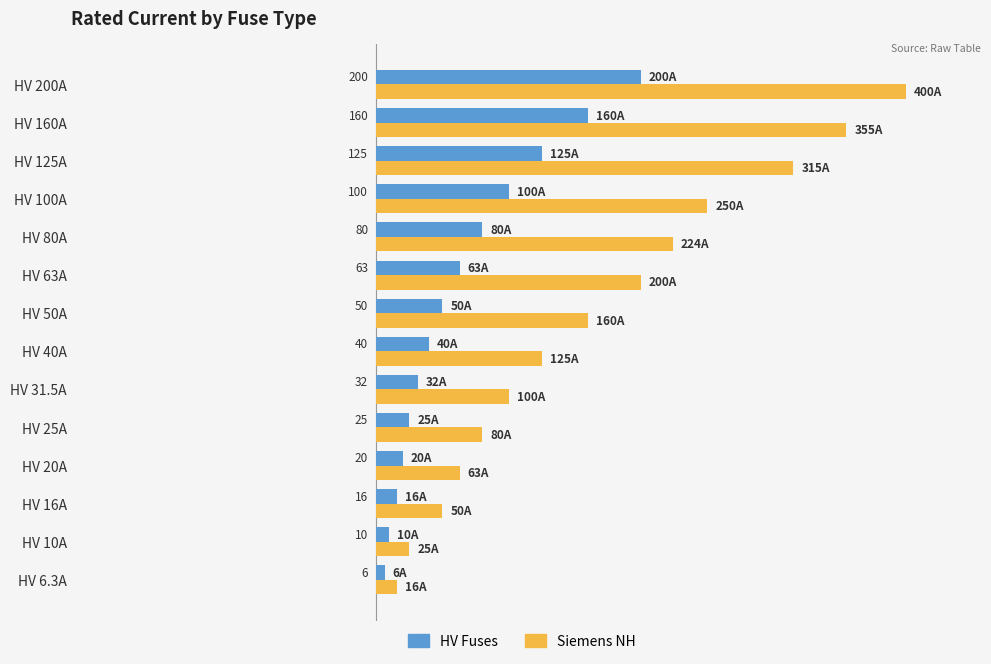

Which series changed the most between HV 40A and HV 80A?

Siemens NH